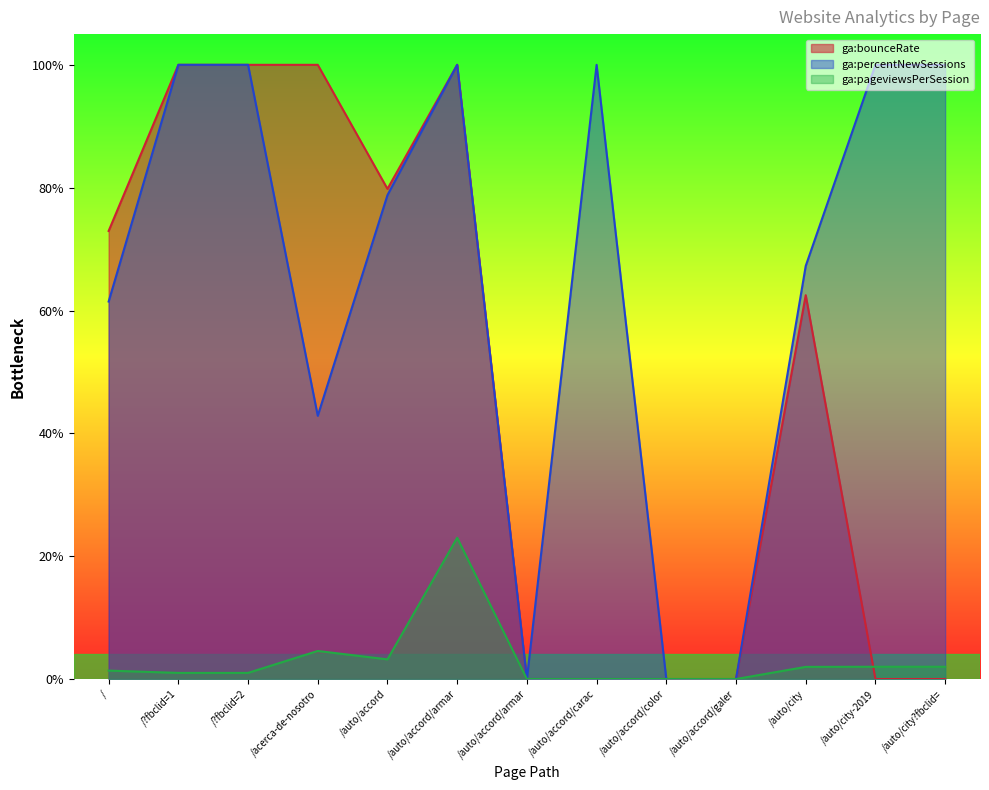

Reading left to right, what are all the values shown in this chart?

ga:pageviewsPerSession: 1.4	1.0	1.0	4.6	3.2	23.0	0.0	0.0	0.0	0.0	2.0	2.0	2.0
ga:bounceRate: 73.0	100.0	100.0	100.0	79.8	100.0	0.0	0.0	0.0	0.0	62.5	0.0	0.0
ga:percentNewSessions: 61.5	100.0	100.0	42.9	78.8	100.0	0.0	100.0	0.0	0.0	67.3	100.0	100.0